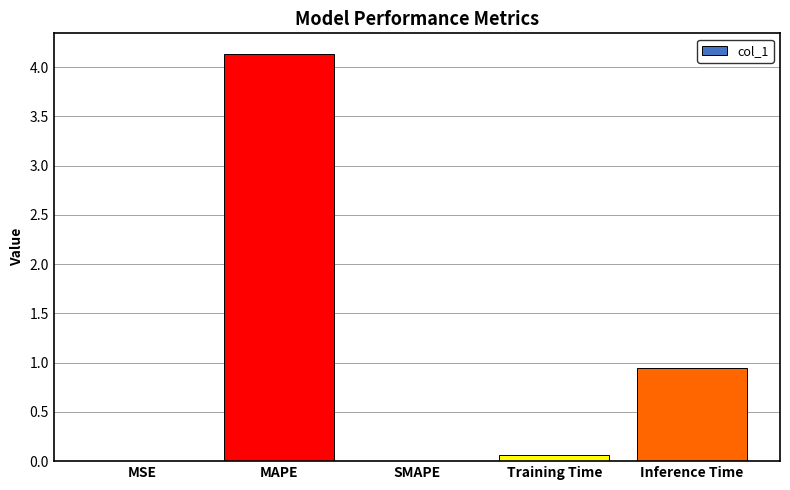

Where is the data nearest to the value 2?

Inference Time